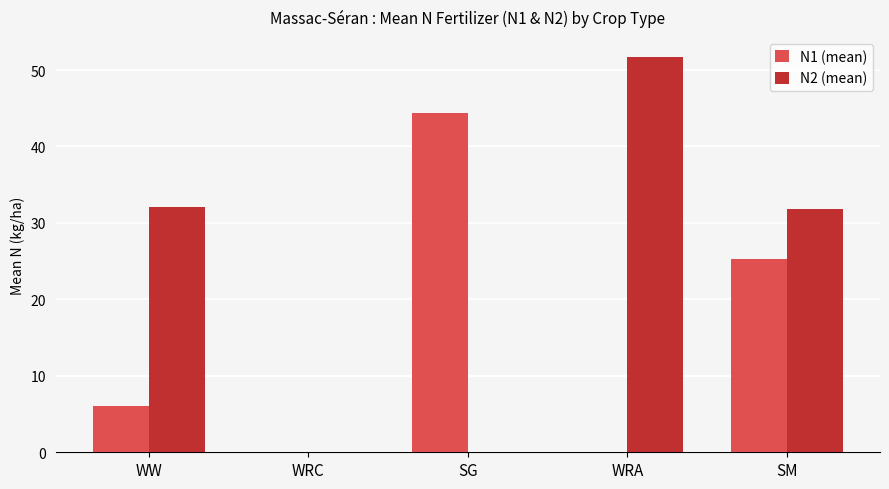

What is the greatest value displayed?

51.7